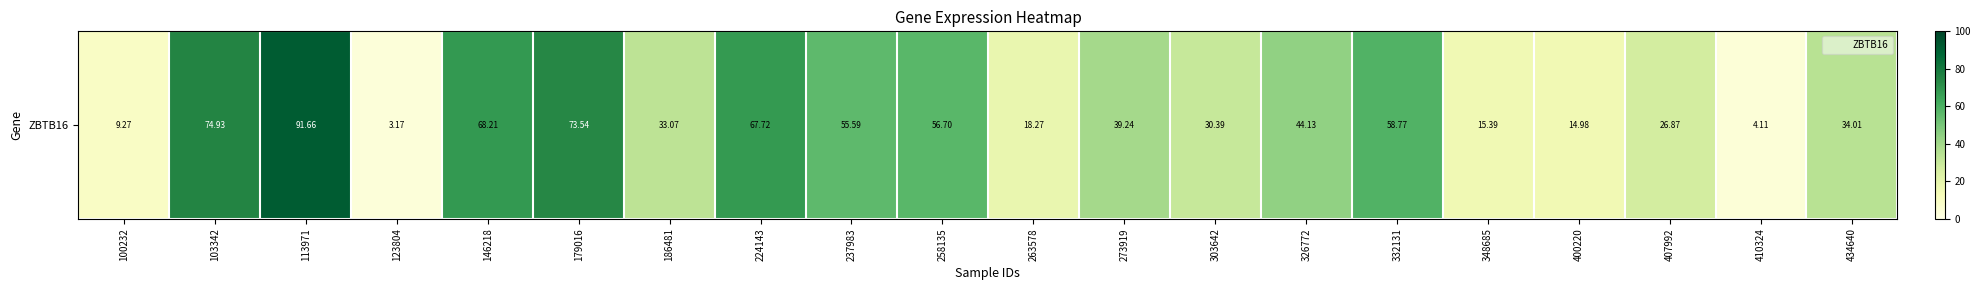

Read the value at 400220.

15.0